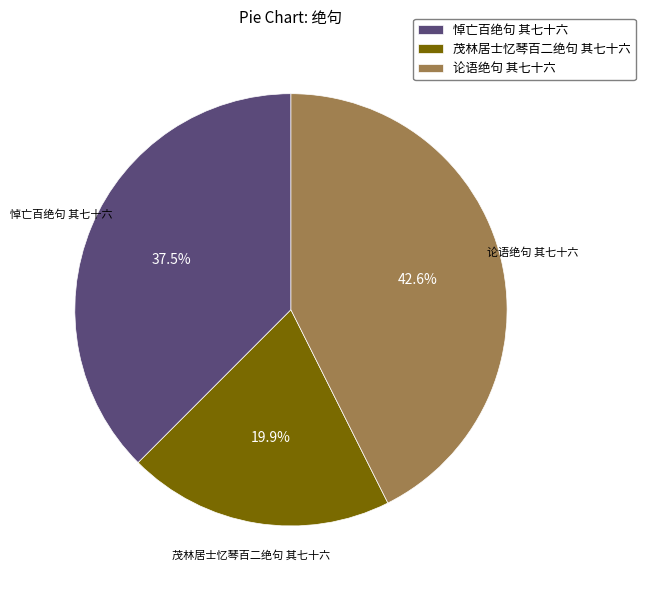

Is there a majority slice in this chart?

No